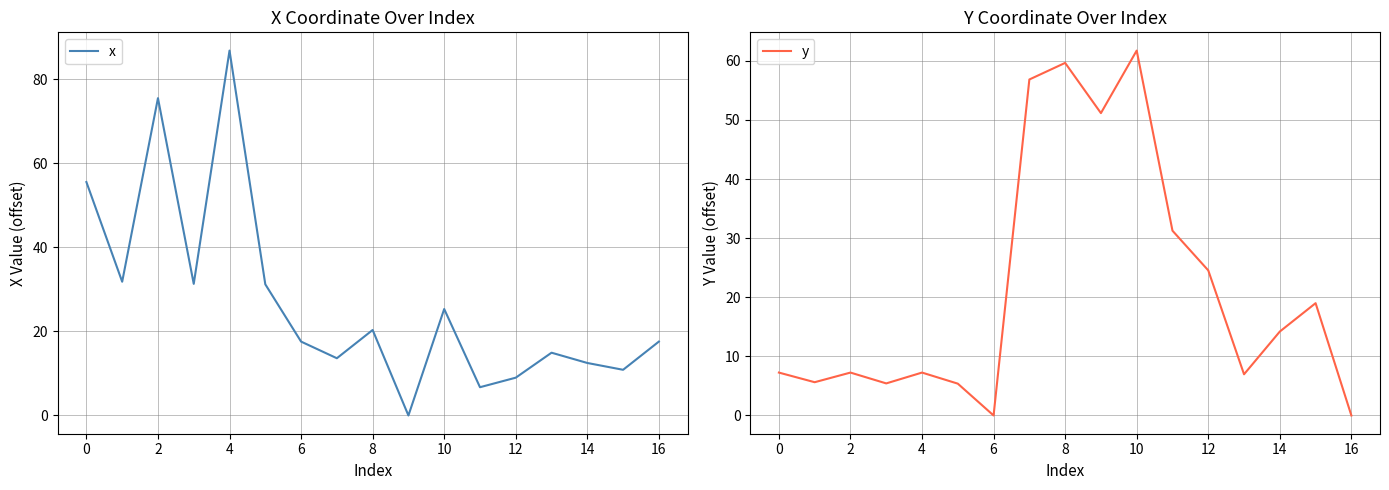

How many lines are shown in the chart?

2